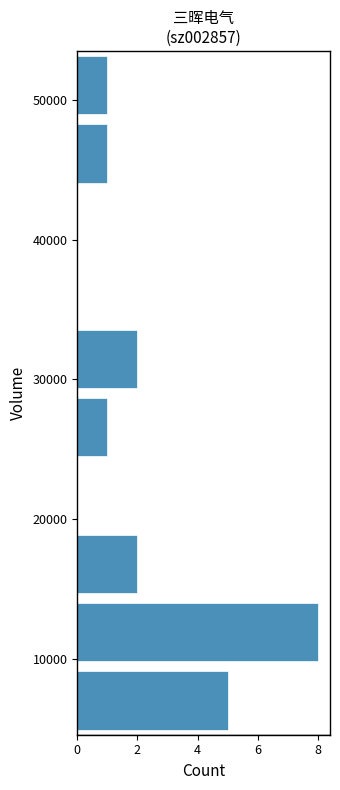

Over which range of the y-axis is the bar longest?

9000 to 14000